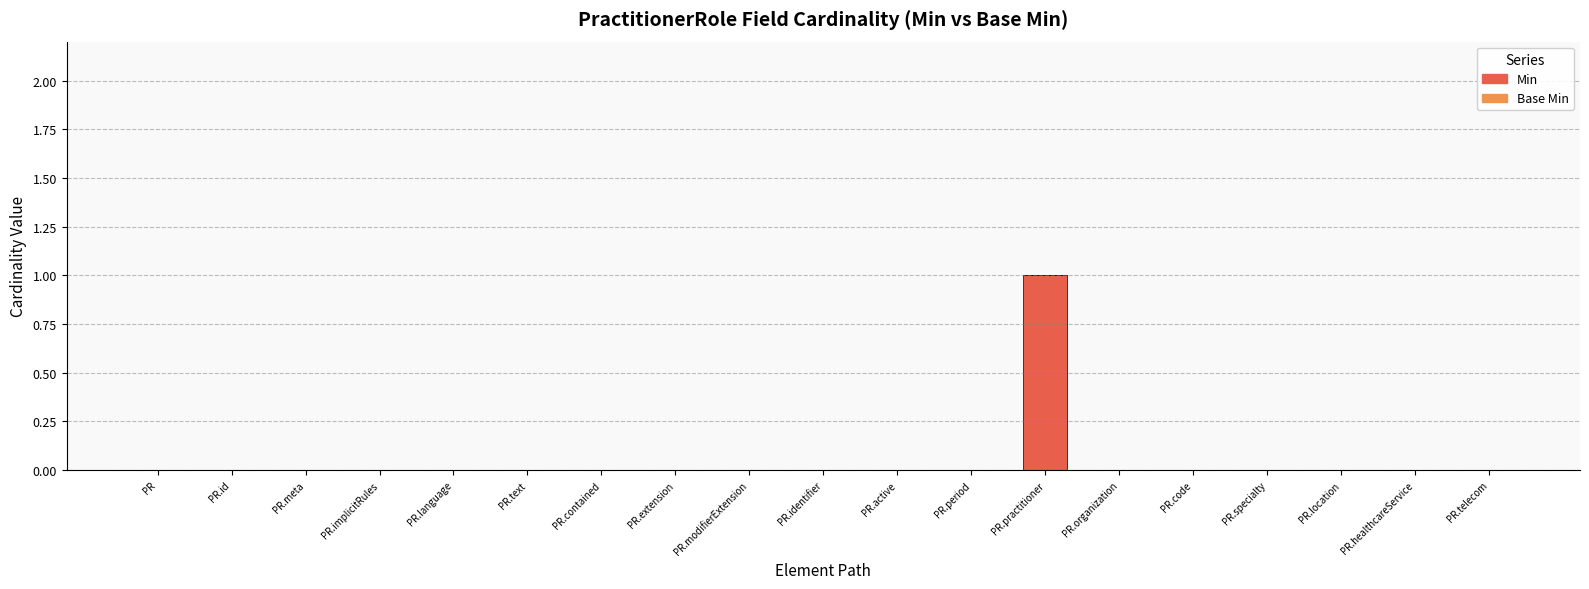

True or false: the data shows 0 at PR.period.

True